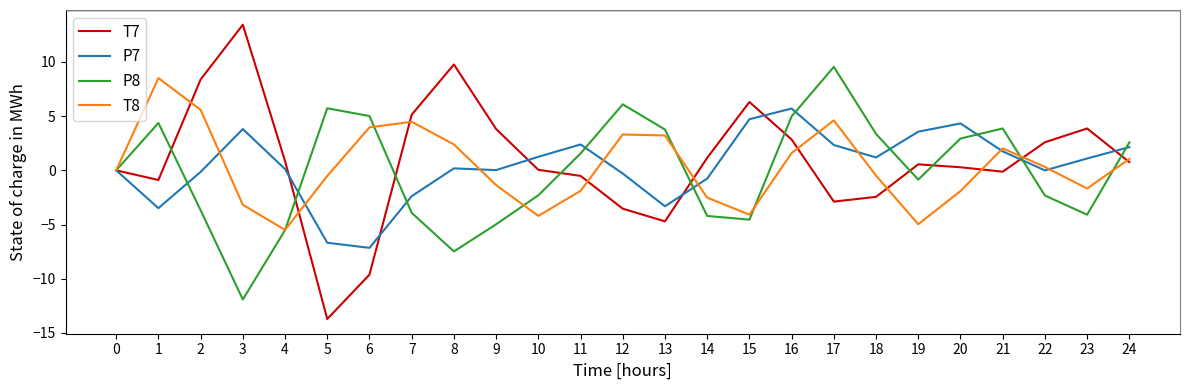

The value of T7 at 16 is 2.8. True or false?

True